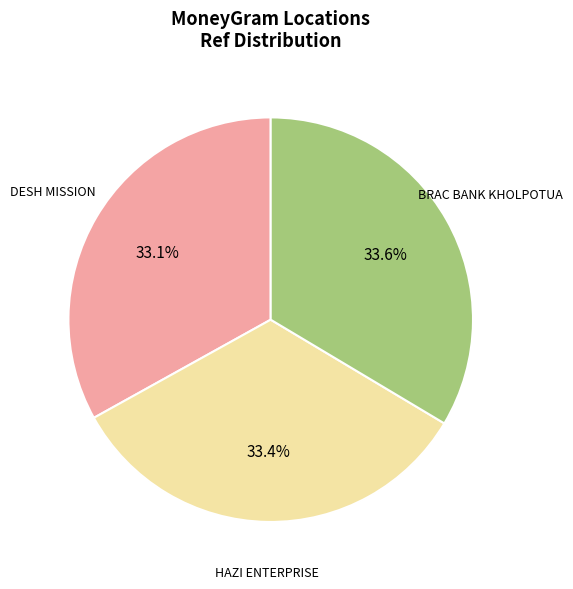

Is there a majority slice in this chart?

No